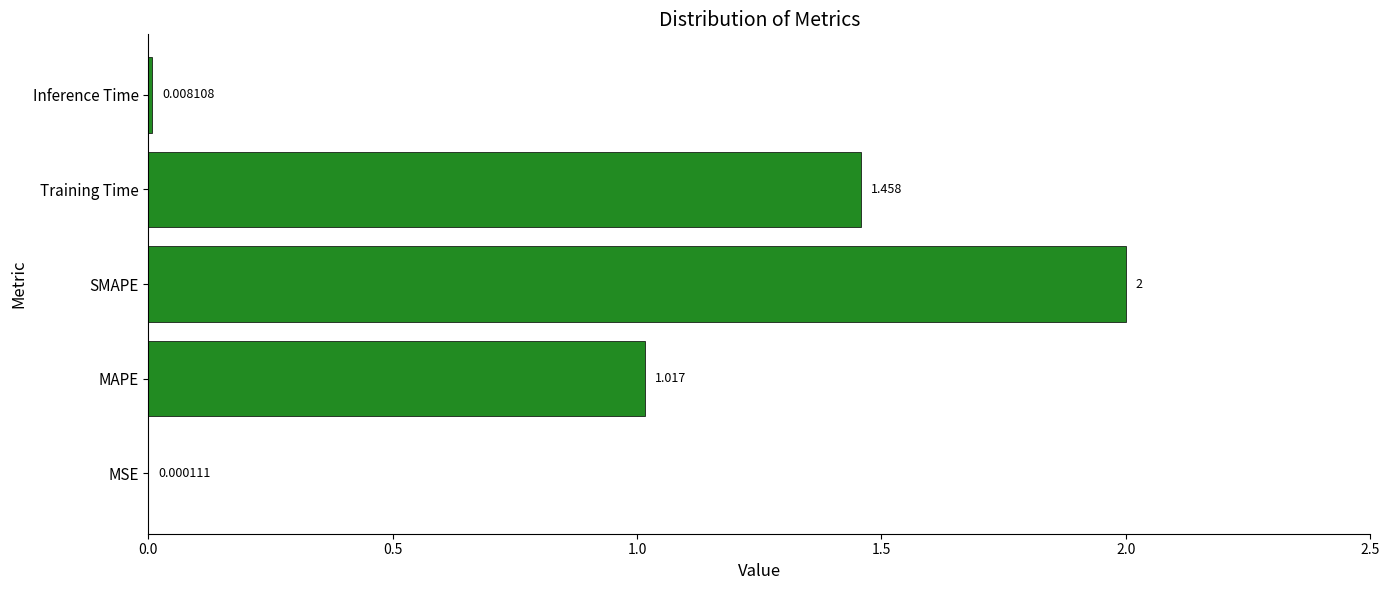

At which label is the value closest to 1?

MAPE